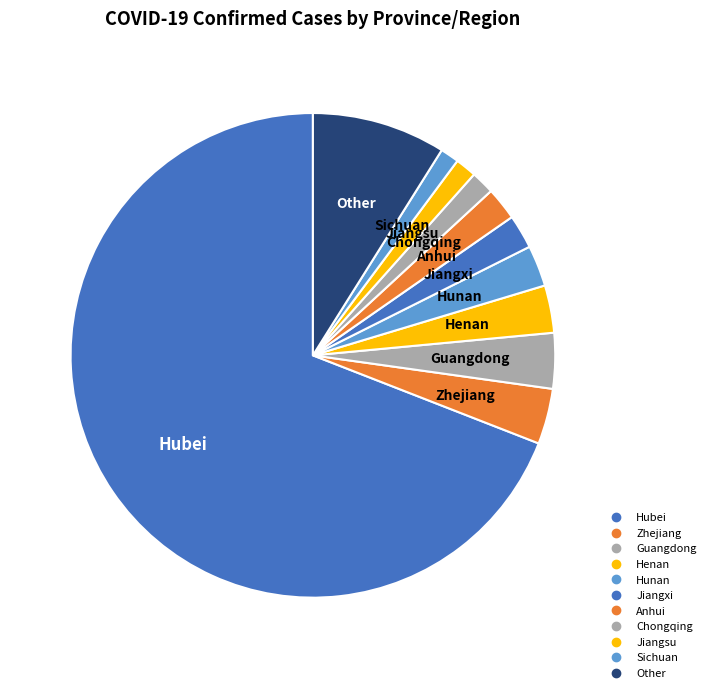

Rank the categories by value from highest to lowest.

Hubei, Other, Zhejiang, Guangdong, Henan, Hunan, Jiangxi, Anhui, Chongqing, Jiangsu, Sichuan